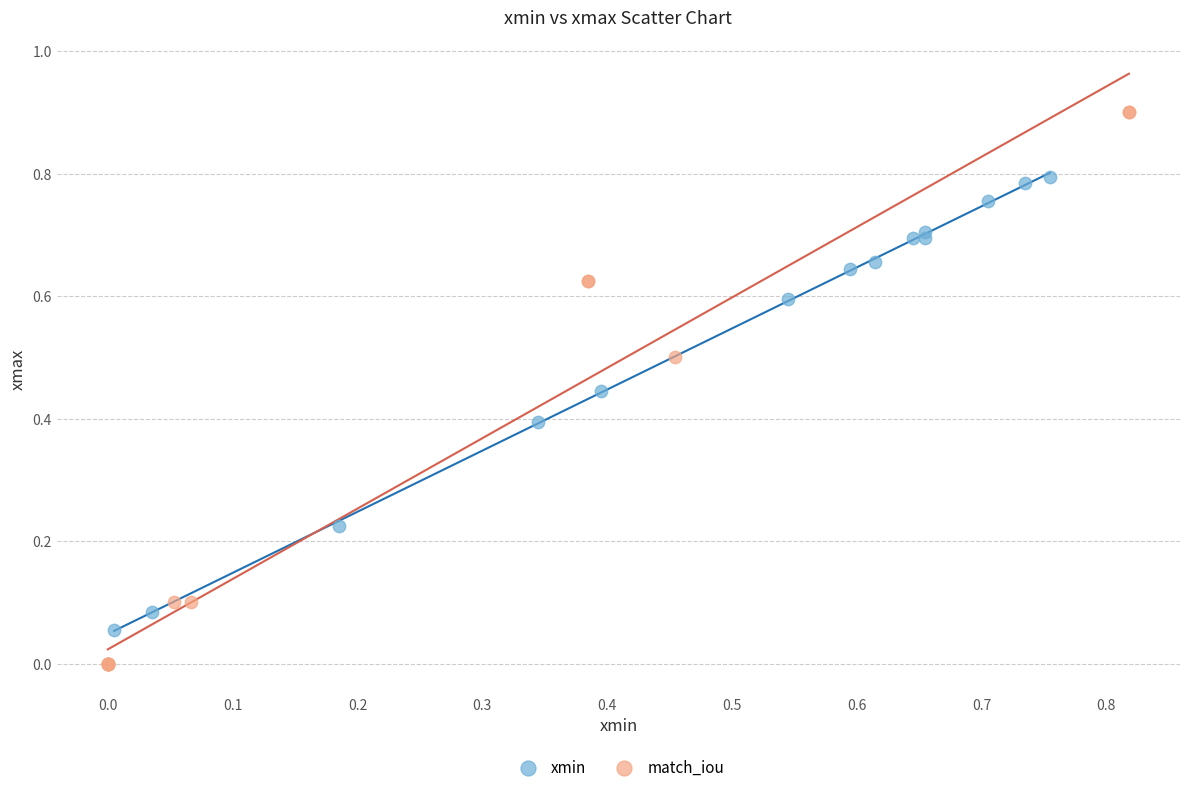

Which series contains the lowest Y value?

match_iou